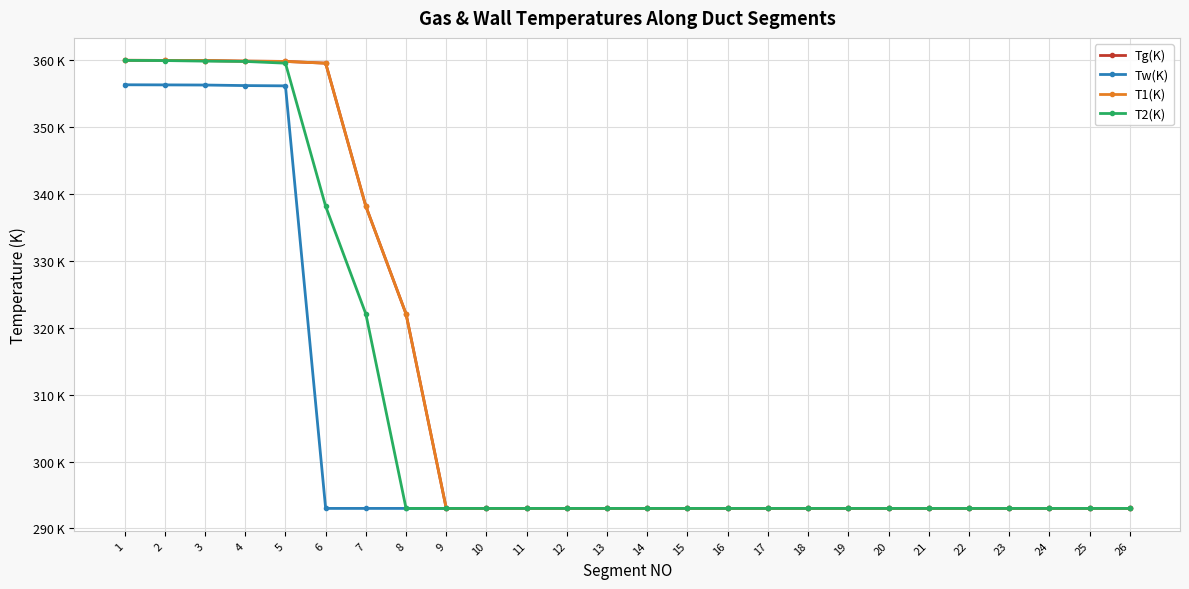

What is the approximate value of Tg(K) at 3?

360.0